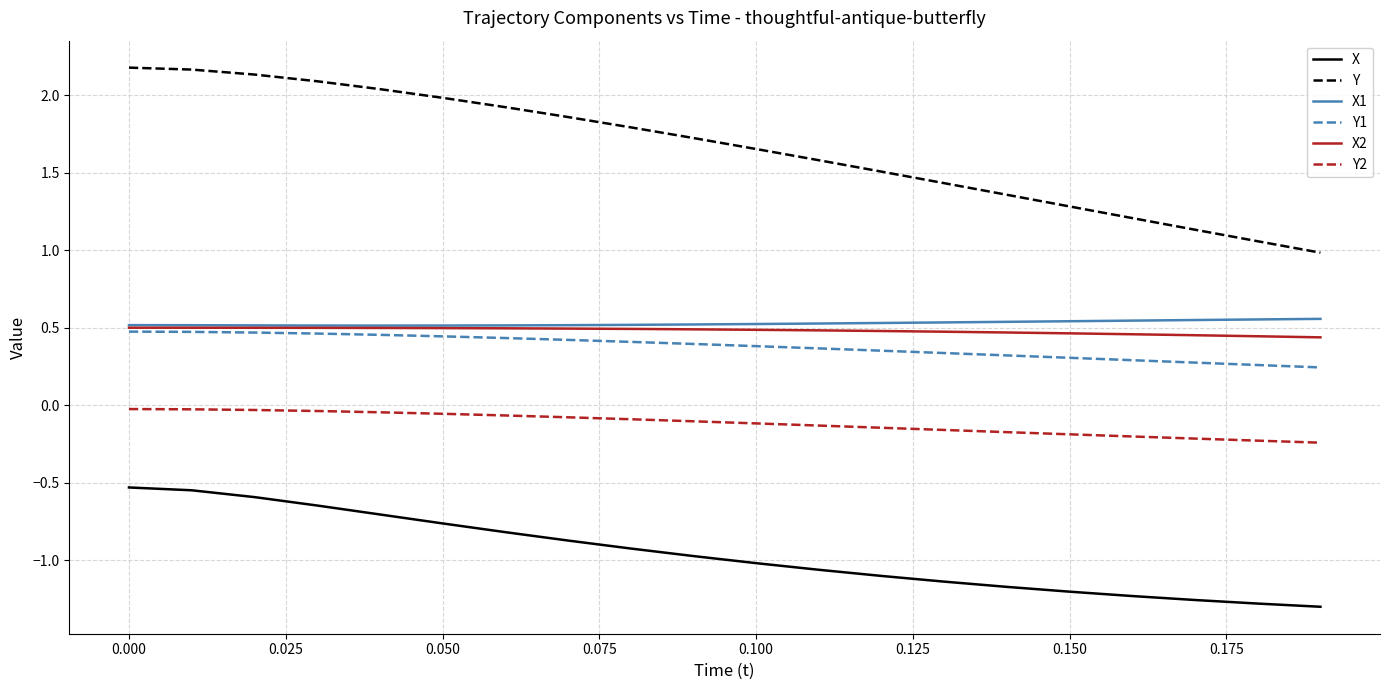

What is the maximum value shown in the chart?

2.2